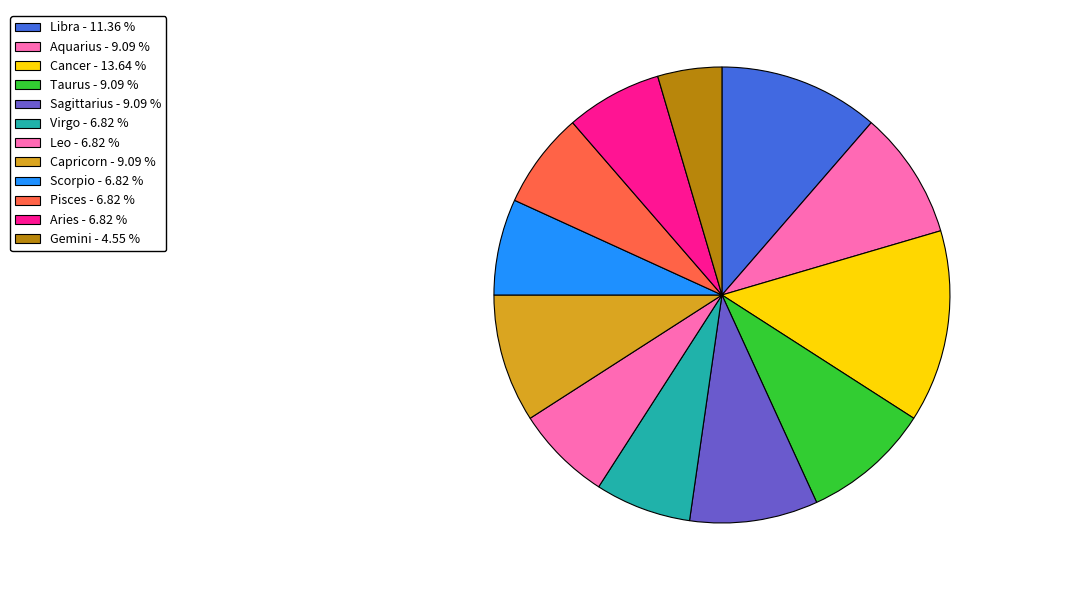

Is there any slice that represents more than half of the pie?

No